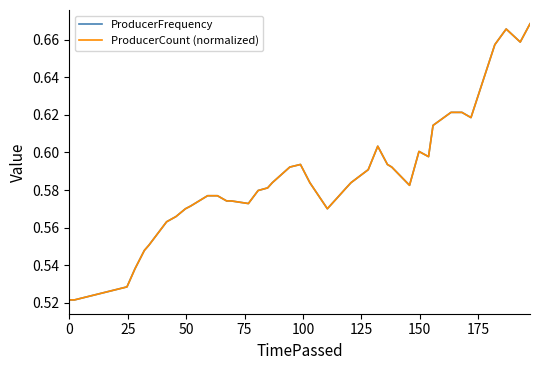

Which series has the largest range (max minus min)?

ProducerCount (normalized)